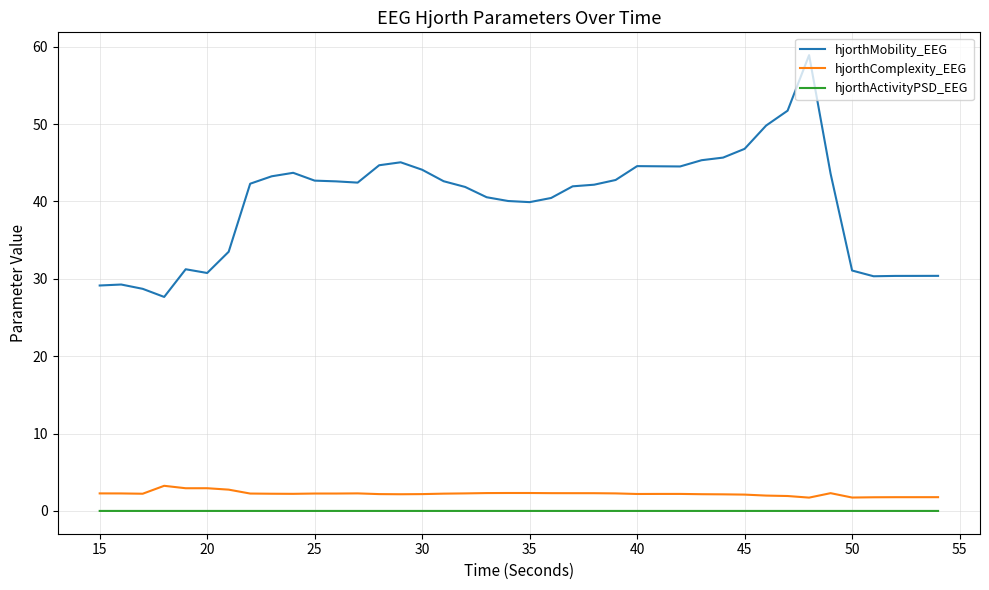

Which series has the largest total across all categories?

hjorthMobility_EEG